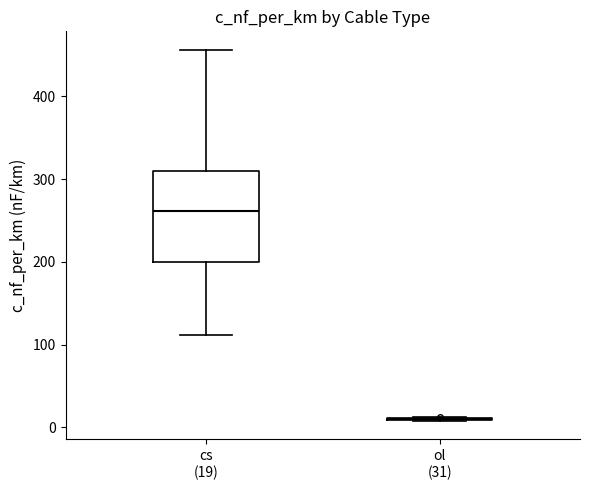

Reading left to right, read every box against the y-axis: the position of its median line, the range the box covers, and the ends of its whiskers. The values are not printed on the chart, so give them approximately, as read against the axis.

cs (19): median 260, box 200 to 310, whiskers 110 to 460
ol (31): box collapsed to a line at 10, whiskers 10 to 10